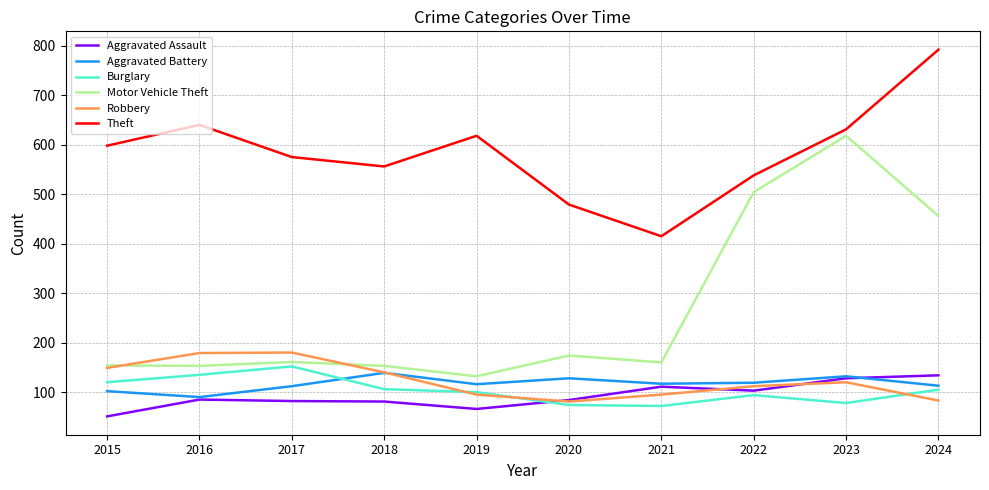

Which category has the highest value in the Motor Vehicle Theft series?

2023